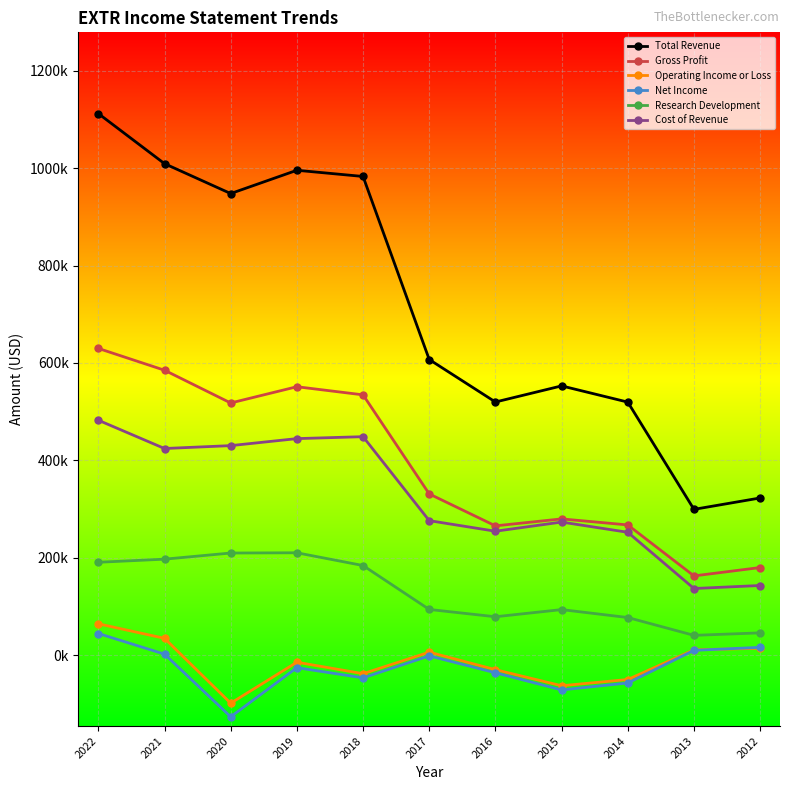

Is this an area chart (filled region under the line)?

No